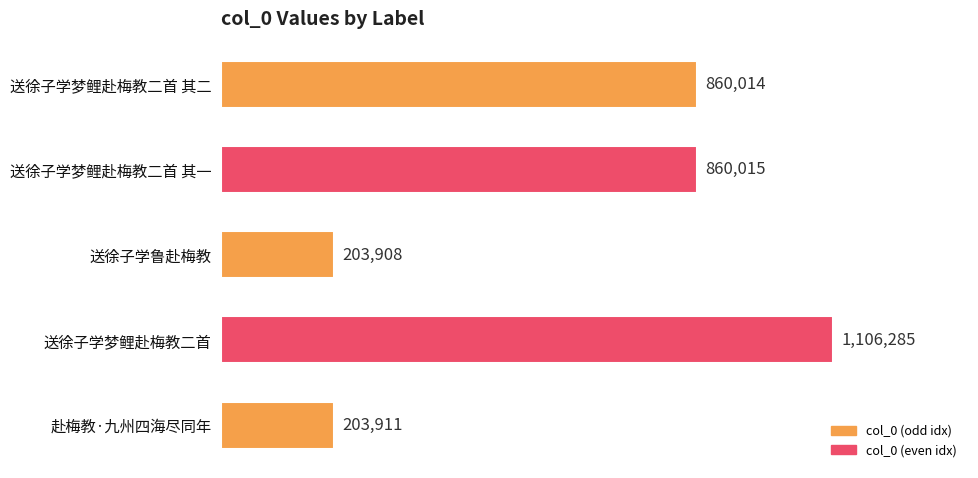

How many data points does each series have?

5